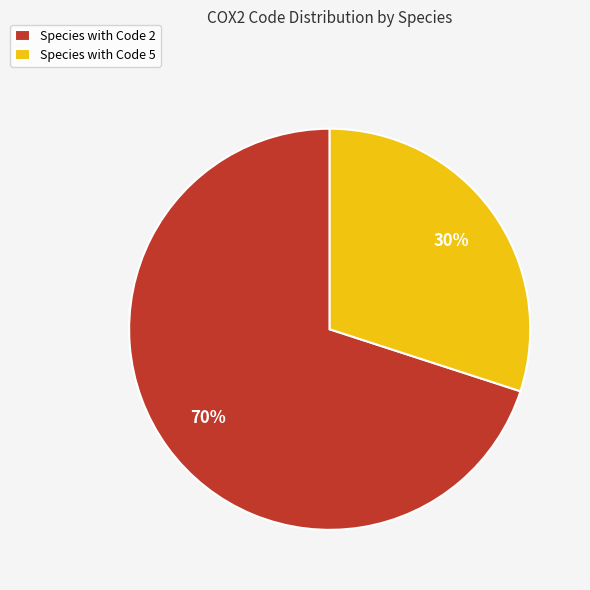

Combined, do Species with Code 5 and Species with Code 2 account for over 50%?

Yes